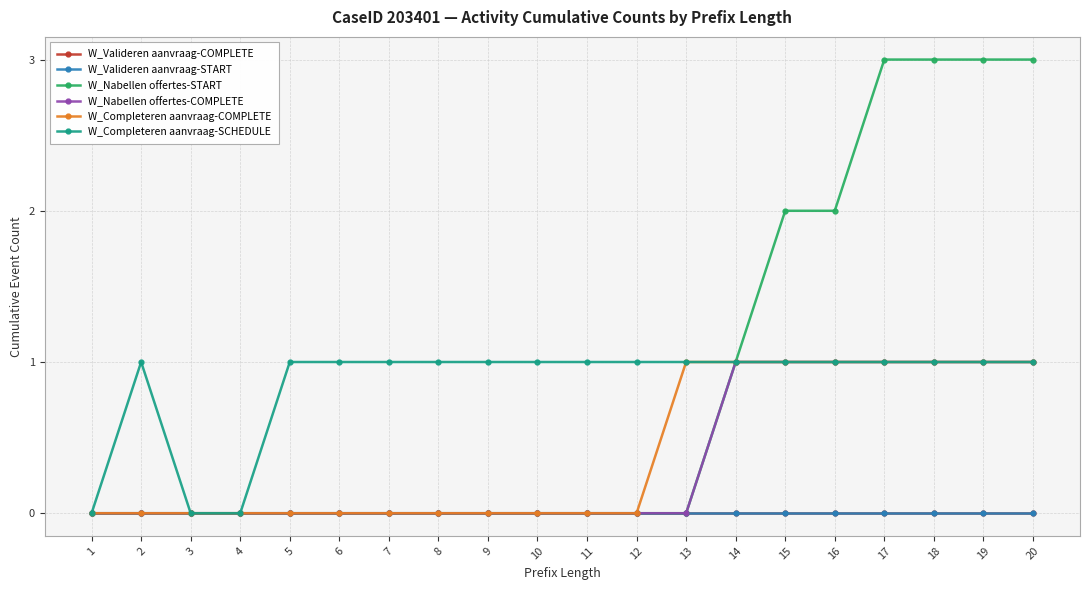

Is this an area chart (filled region under the line)?

No